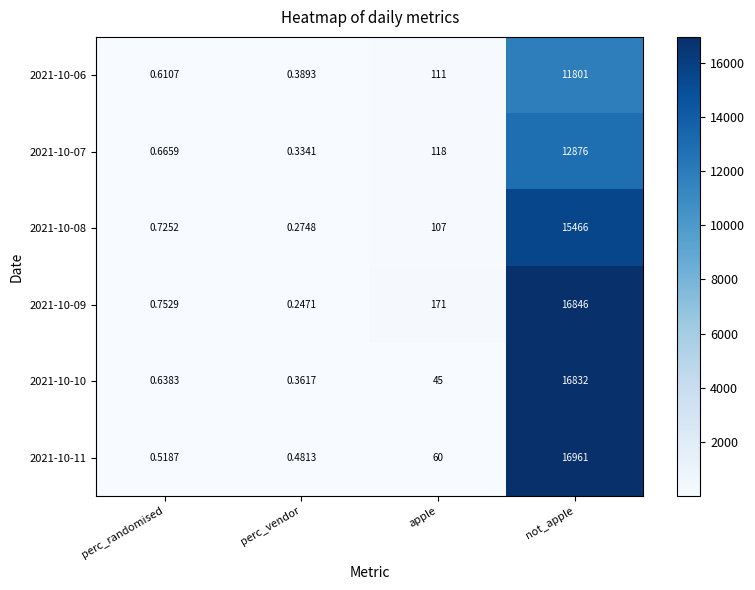

Rank the series by their maximum value, from lowest to highest.

2021-10-06, 2021-10-07, 2021-10-08, 2021-10-10, 2021-10-09, 2021-10-11